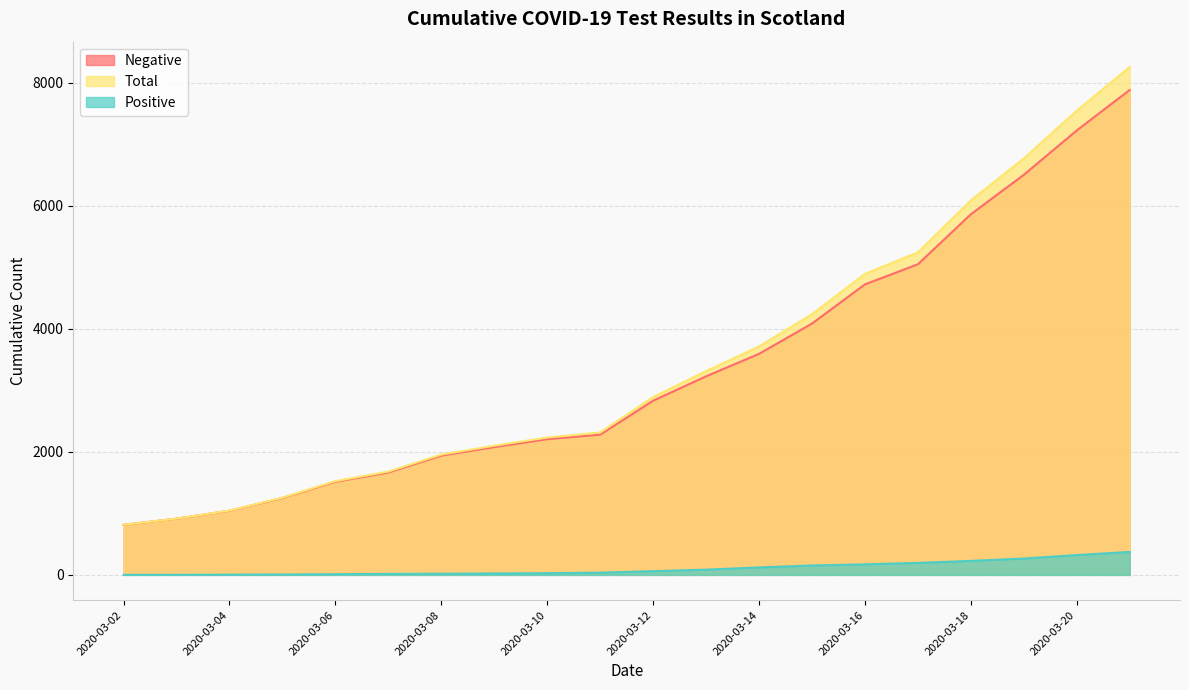

What is the difference between the maximum and minimum values in the Negative series?

7072